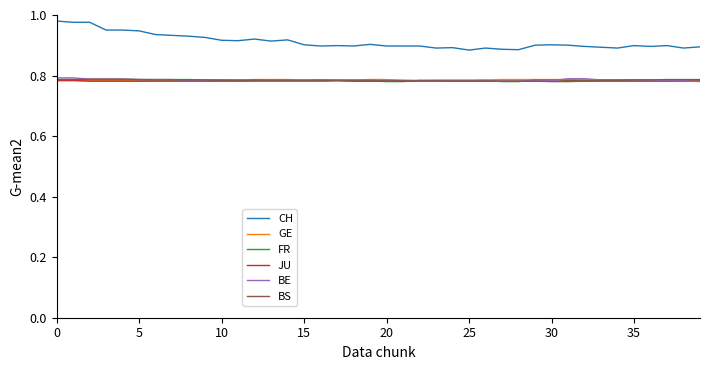

True or false: CH and BS cross at least once.

False